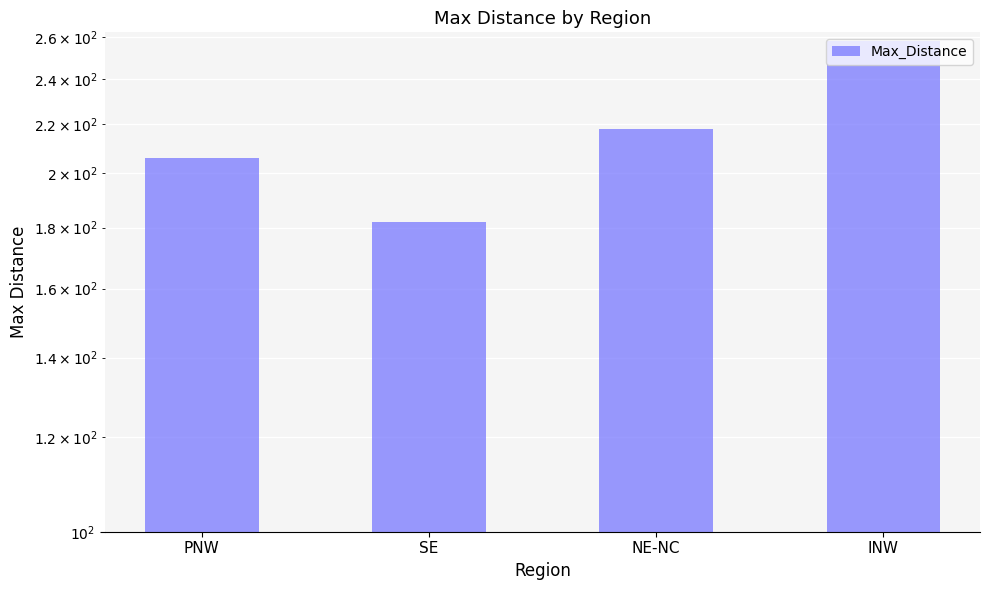

Rank the categories by value from highest to lowest.

INW, NE-NC, PNW, SE